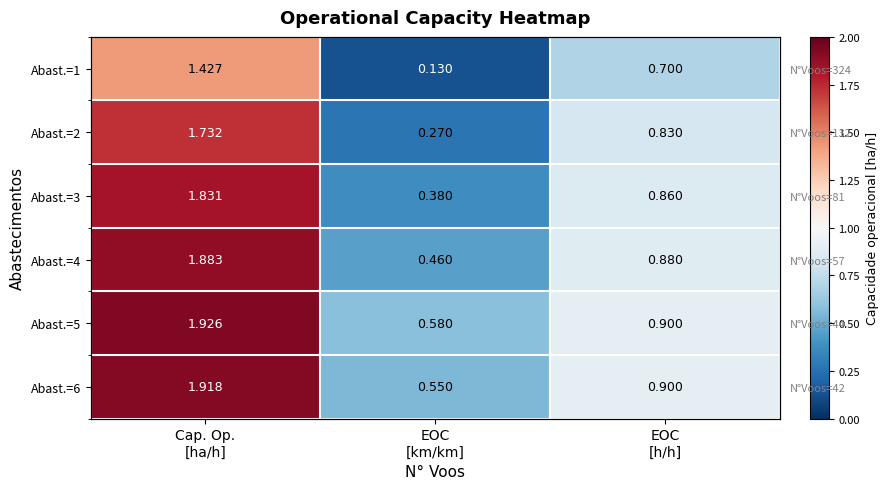

Which series changed the most between EOC [km/km] and EOC [h/h]?

Abast.=1